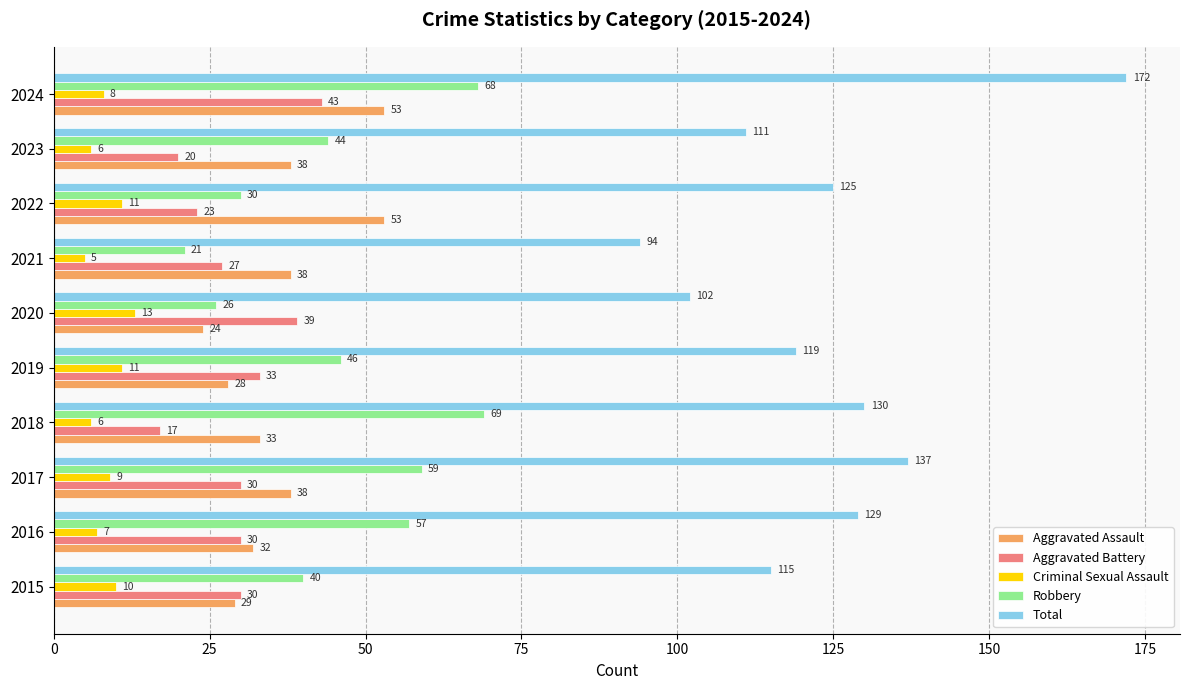

What is the highest value of the Aggravated Assault series?

53